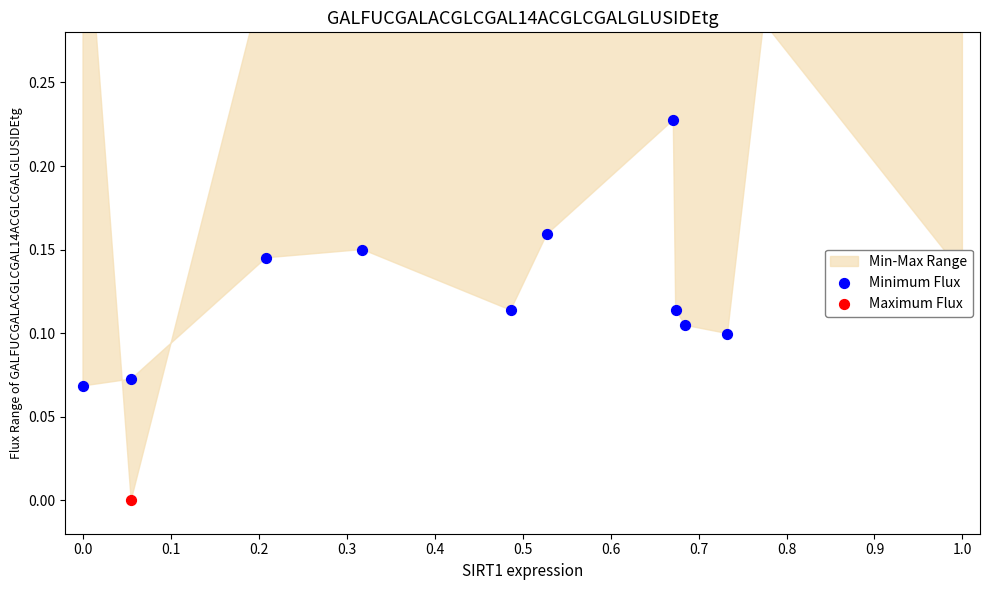

Which series has the largest Y range (max minus min)?

Maximum Flux